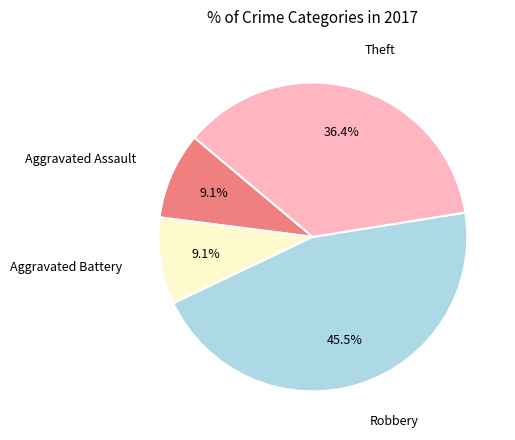

Does any single category account for the majority?

No